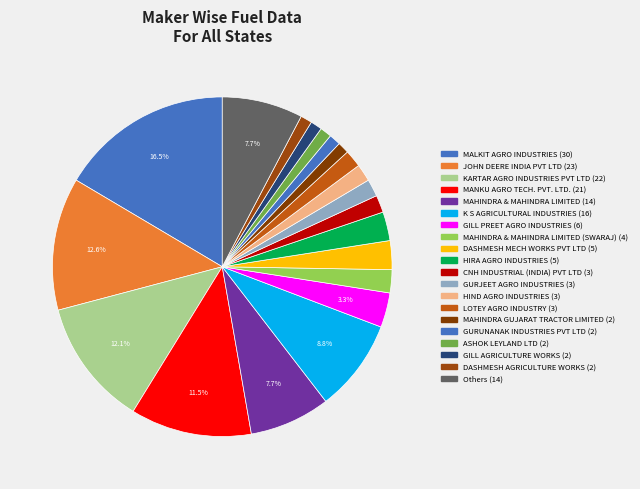

How many segments does this pie chart have?

20